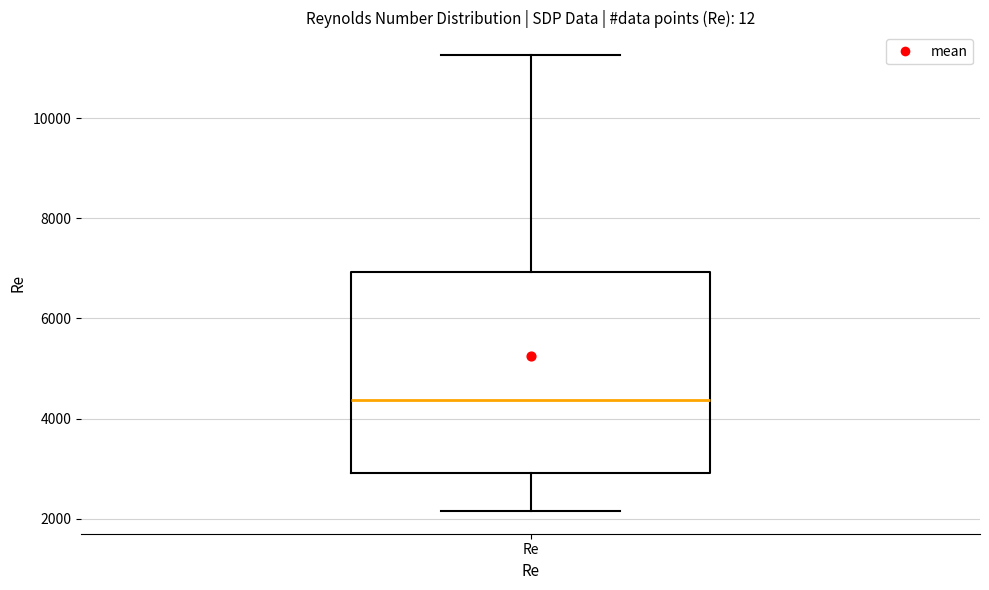

Transcribe this box plot: give where the median line is, the range the box spans, and where the two whiskers end, as read against the y-axis. The values are not printed on the chart, so give them approximately, as read against the axis.

median 4400, box 3000 to 7000, whiskers 2200 to 11200